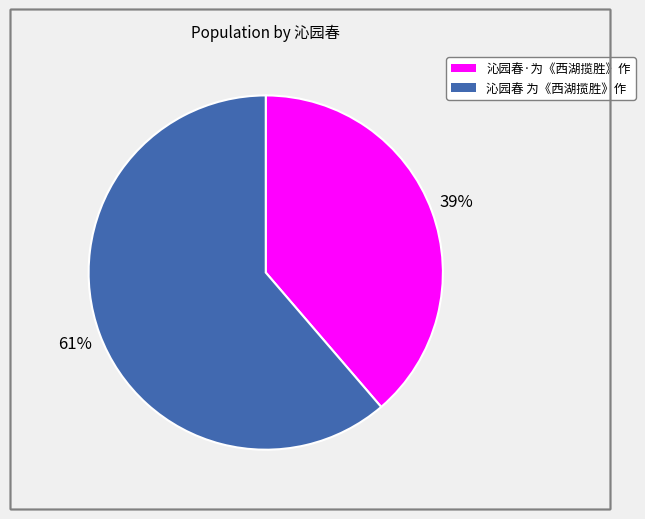

Which has a higher value, 沁园春 为《西湖揽胜》作 or 沁园春·为《西湖揽胜》作?

沁园春 为《西湖揽胜》作